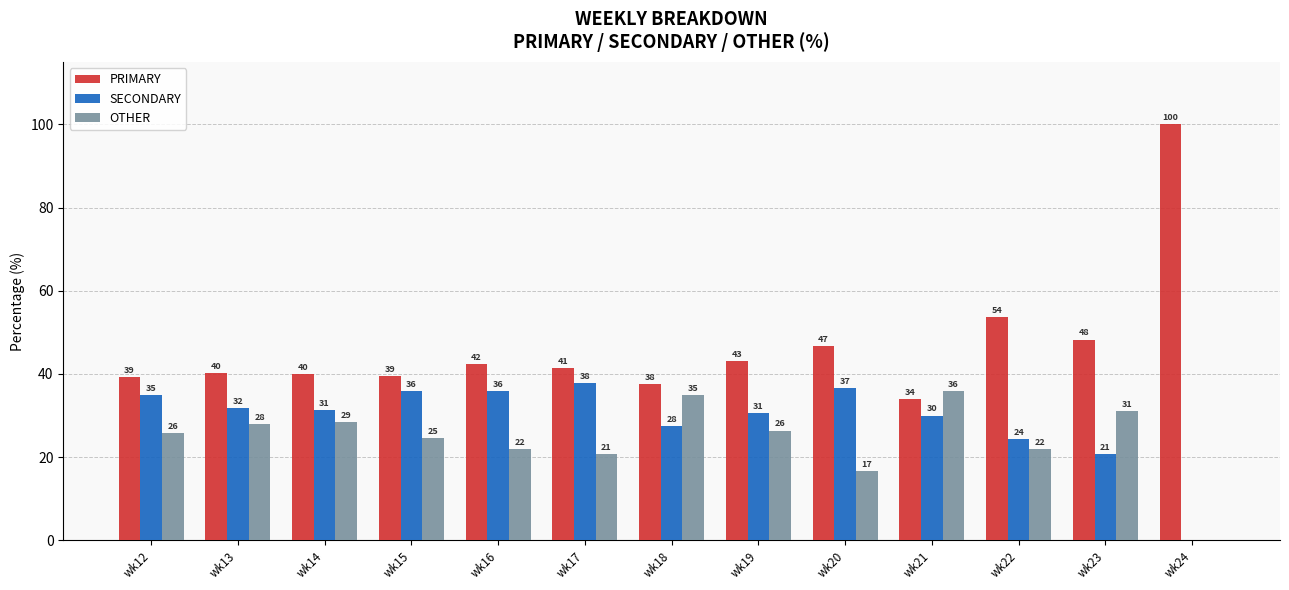

Between wk12 and wk23, which series saw the biggest shift?

SECONDARY